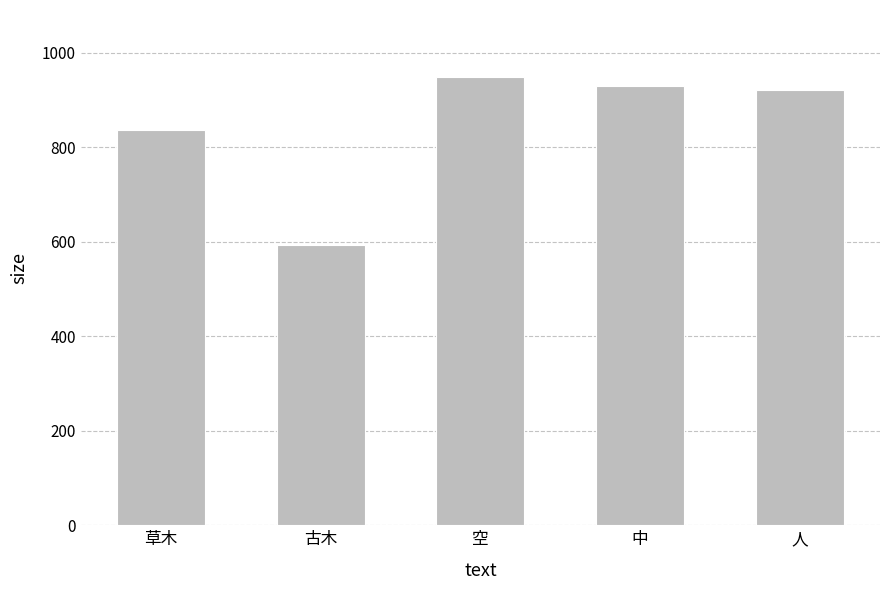

What is the sum of all values?

4227